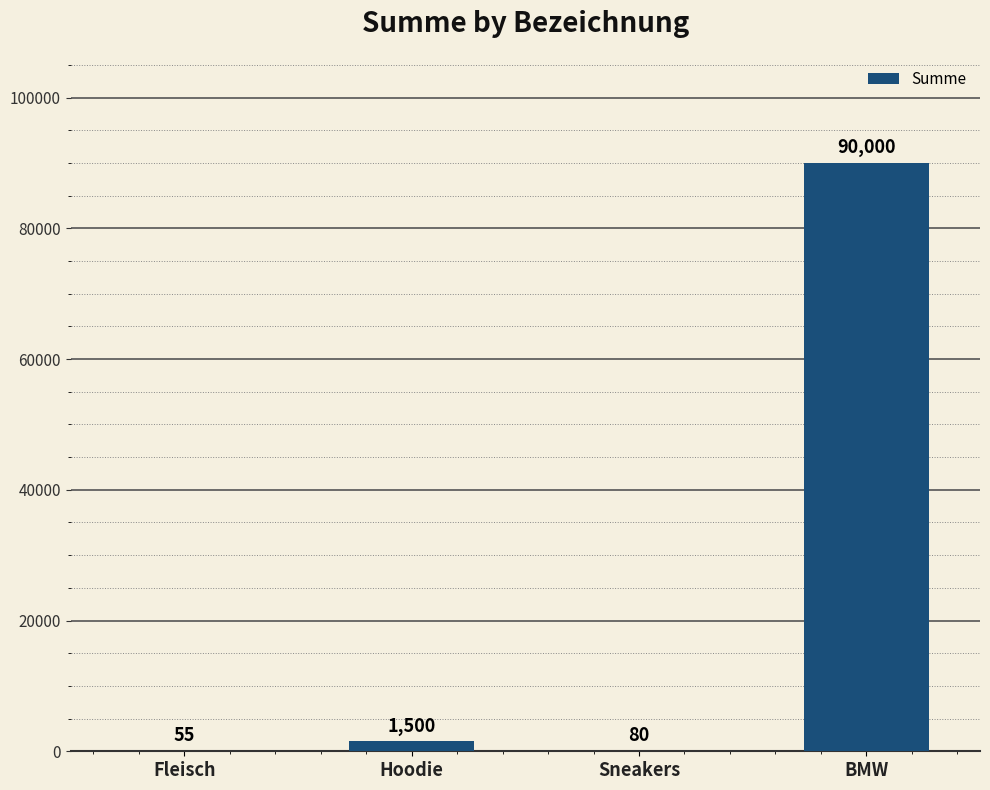

At which category does the chart reach its peak across all series?

BMW